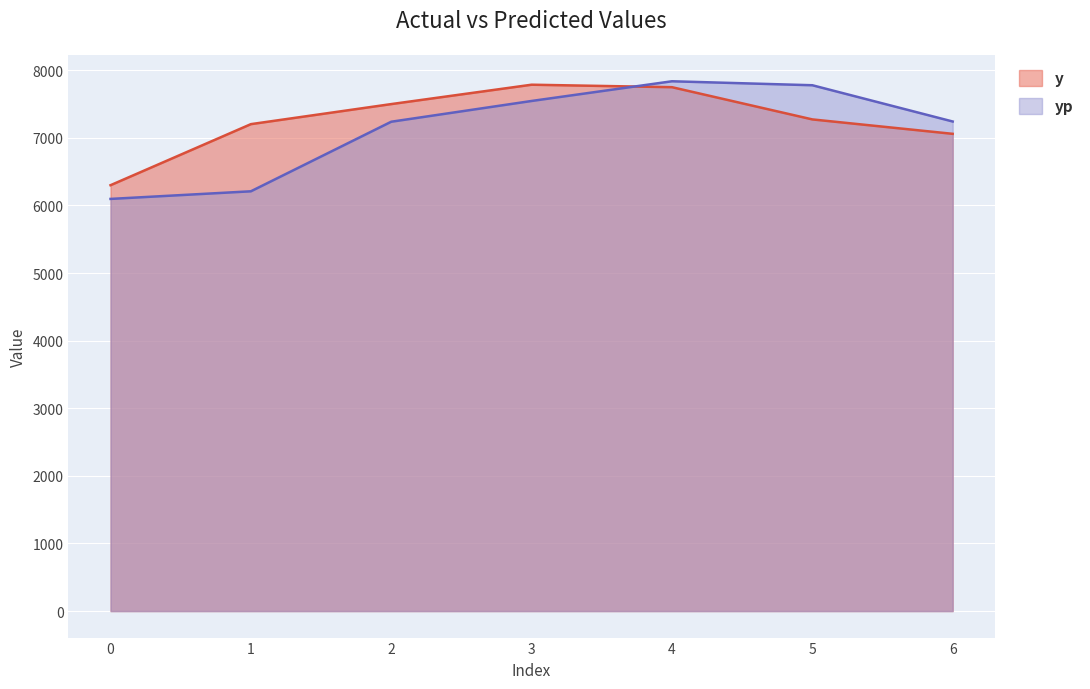

What is the difference between the maximum and minimum values in the y series?

1486.7